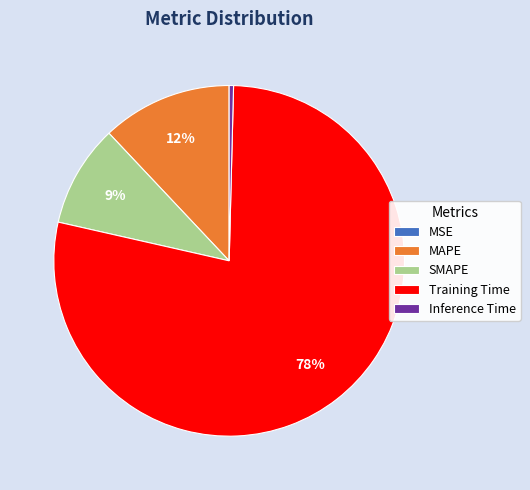

What percentage is the SMAPE slice, to the nearest percent?

9%